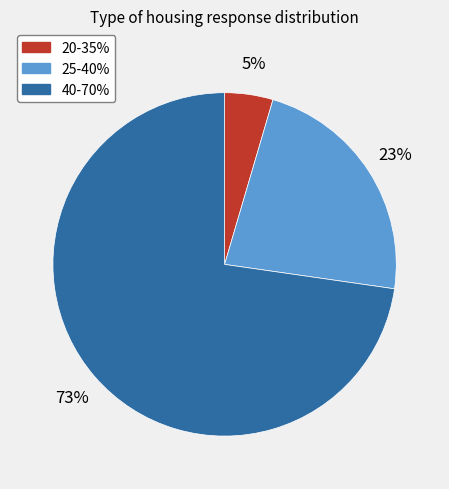

Which category has the biggest portion of the pie?

40-70%